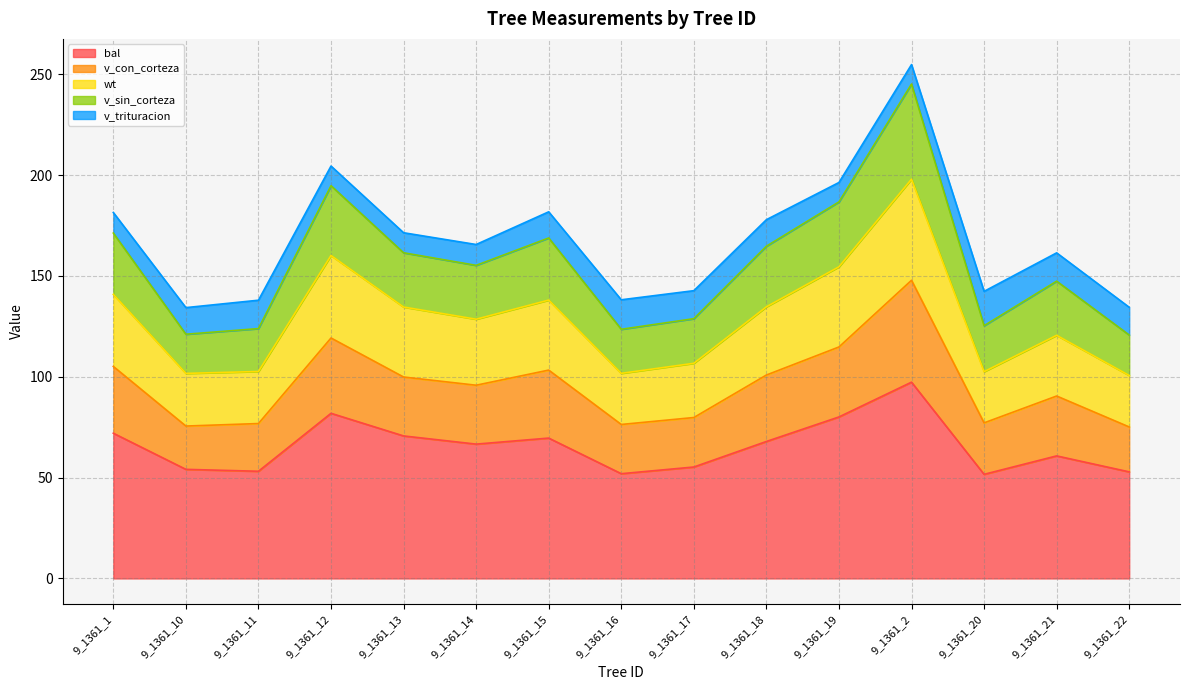

What are all the series names shown in the legend?

bal, v_con_corteza, wt, v_sin_corteza, v_trituracion